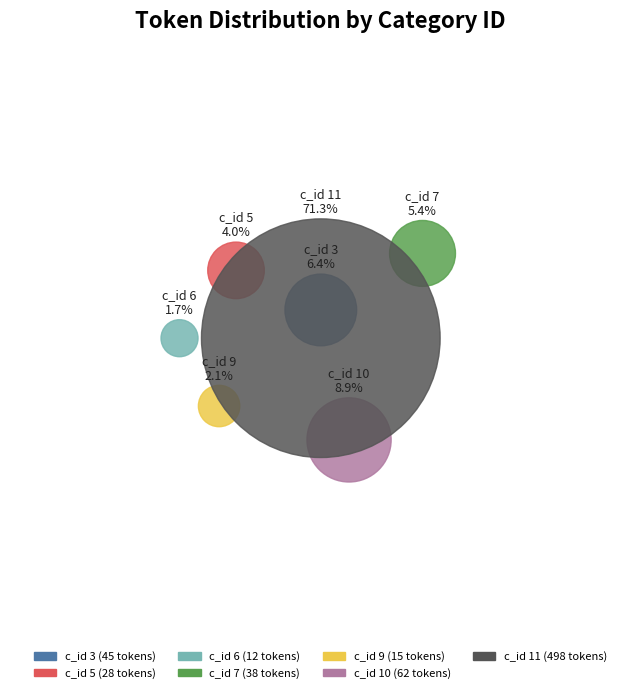

Between 7 and 9, which is larger?

7